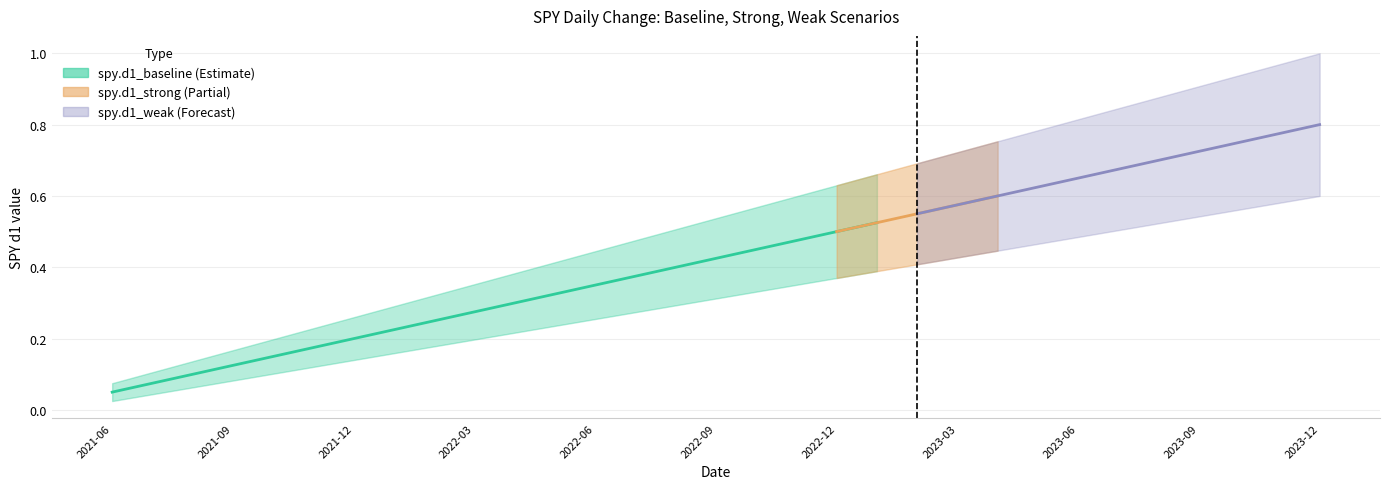

The chart shows a value of 0.4 at 2022-09. True or false?

True